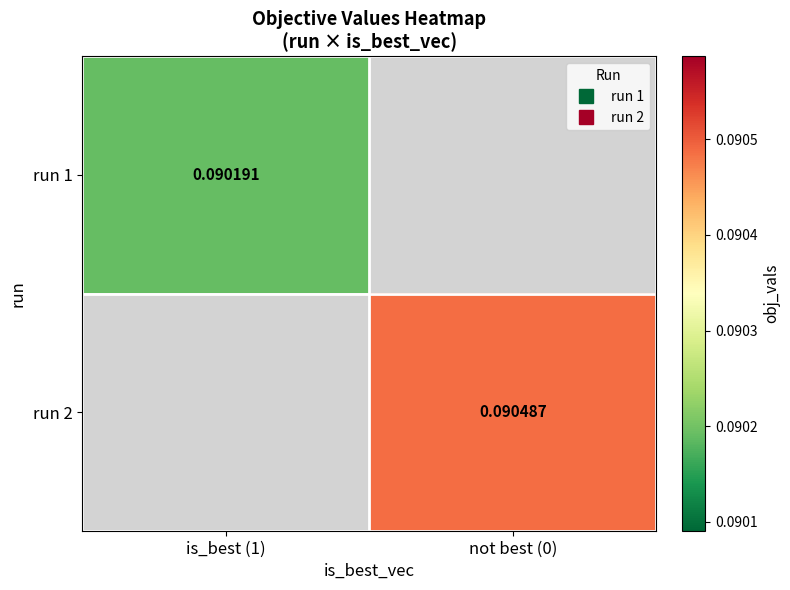

List the series in order of their overall mean, lowest first.

run 1, run 2